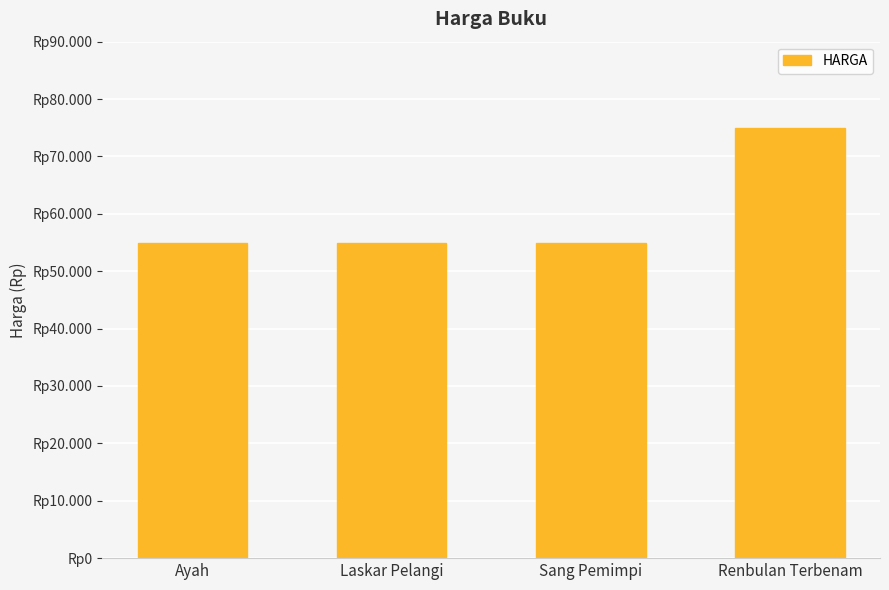

What is the sum of all values?

240000